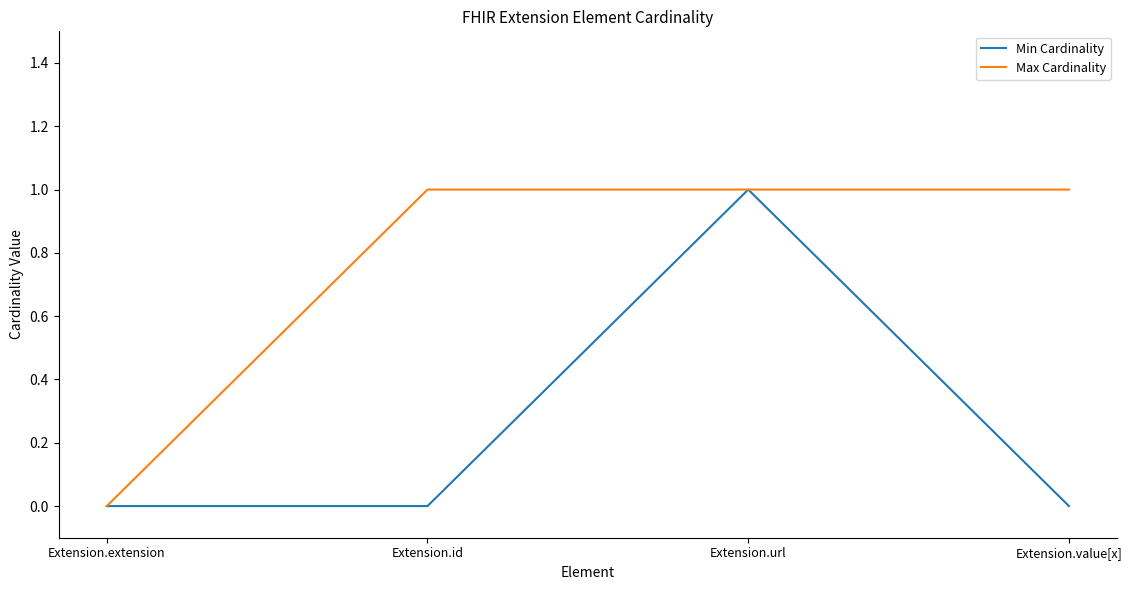

What position from the right is Extension.value[x]?

1